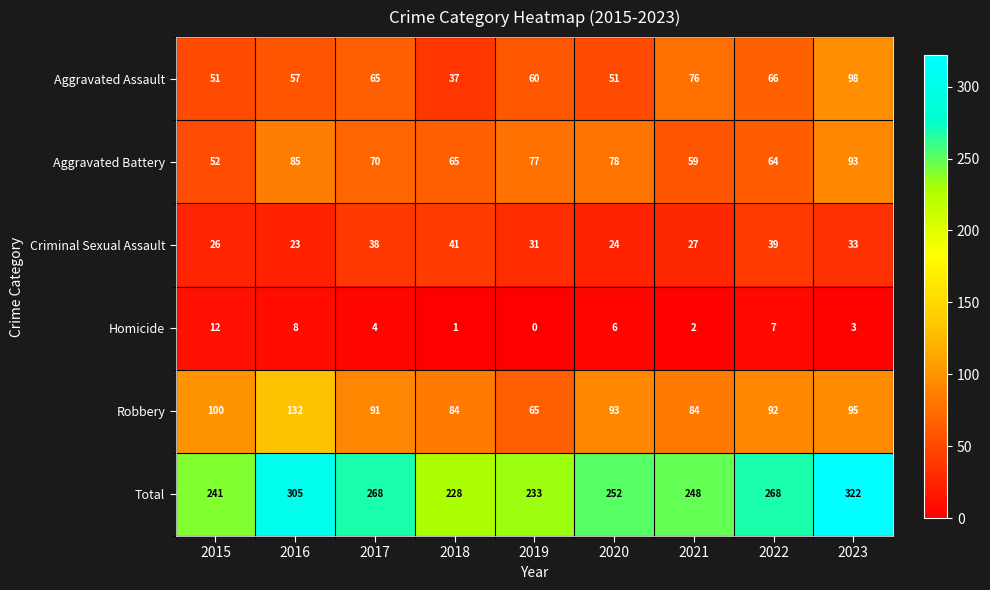

What is the difference between the maximum and minimum values in the Homicide series?

12